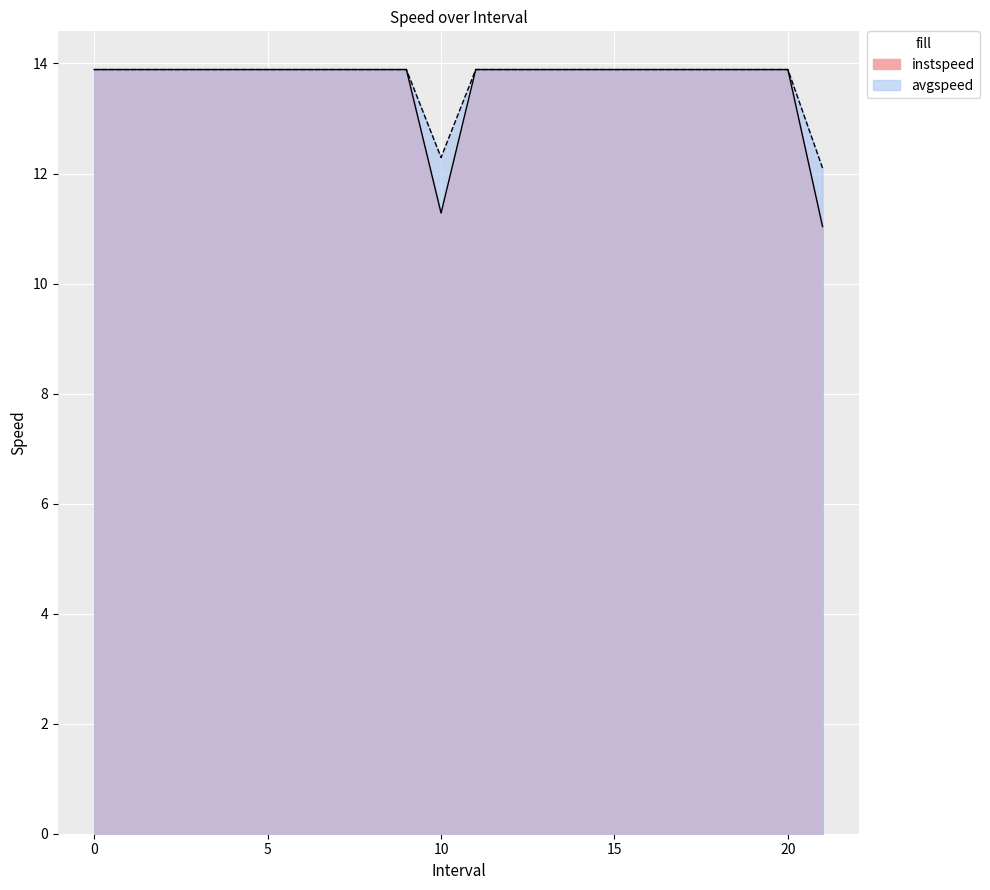

Which series has the largest total across all categories?

avgspeed